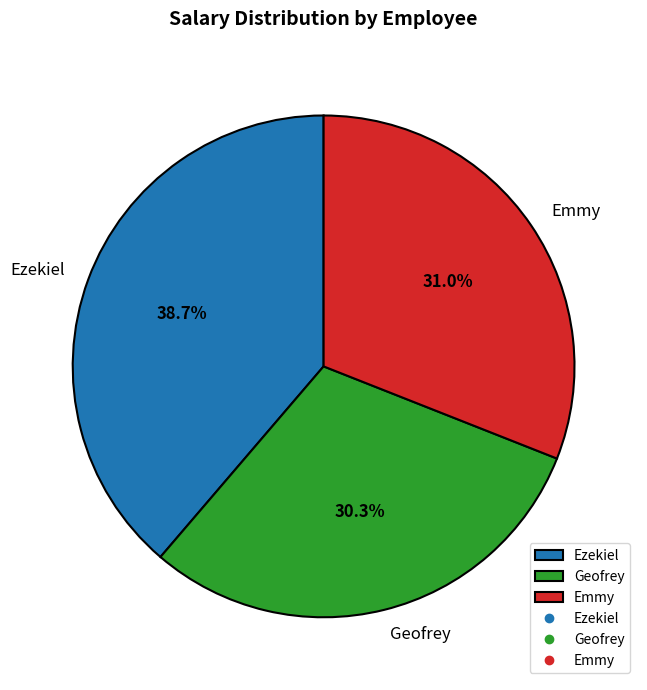

Is Geofrey the majority of the pie?

No